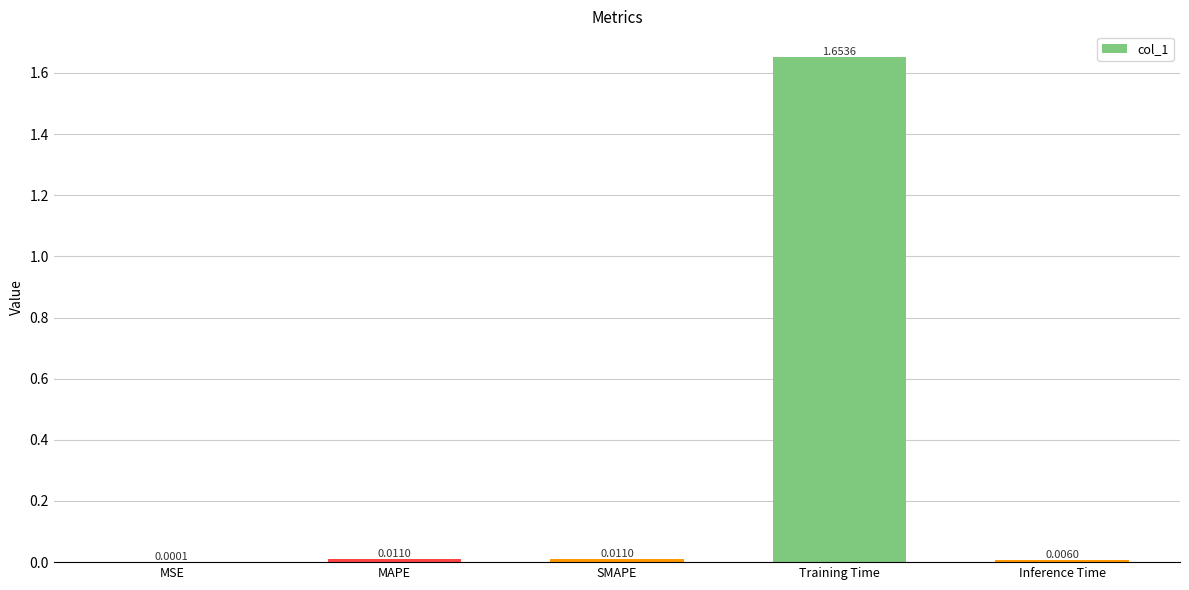

Which category has the highest value across all series?

Training Time